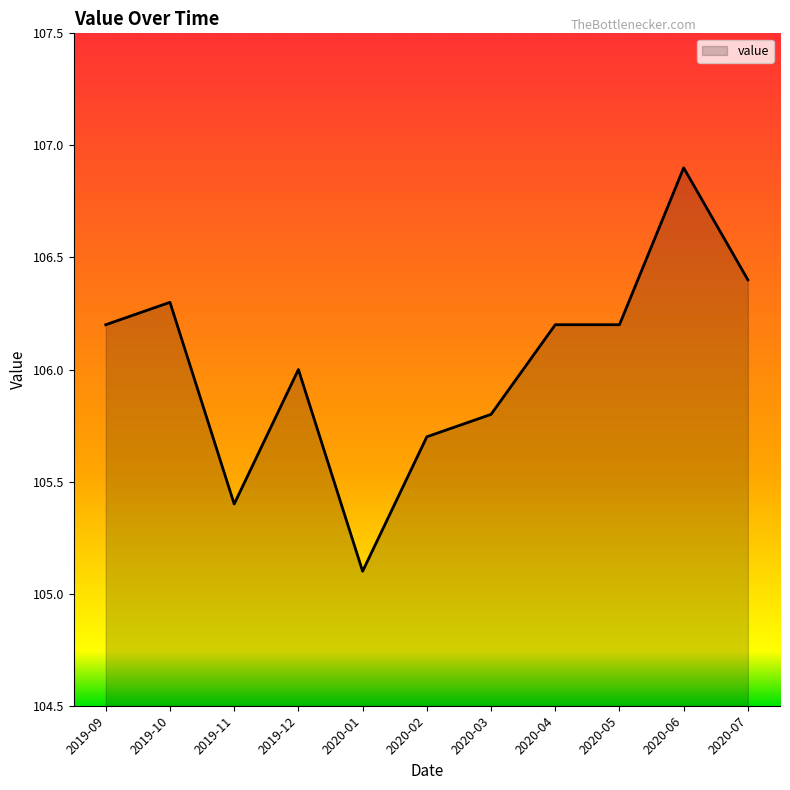

What position from the right is 2019-12?

8